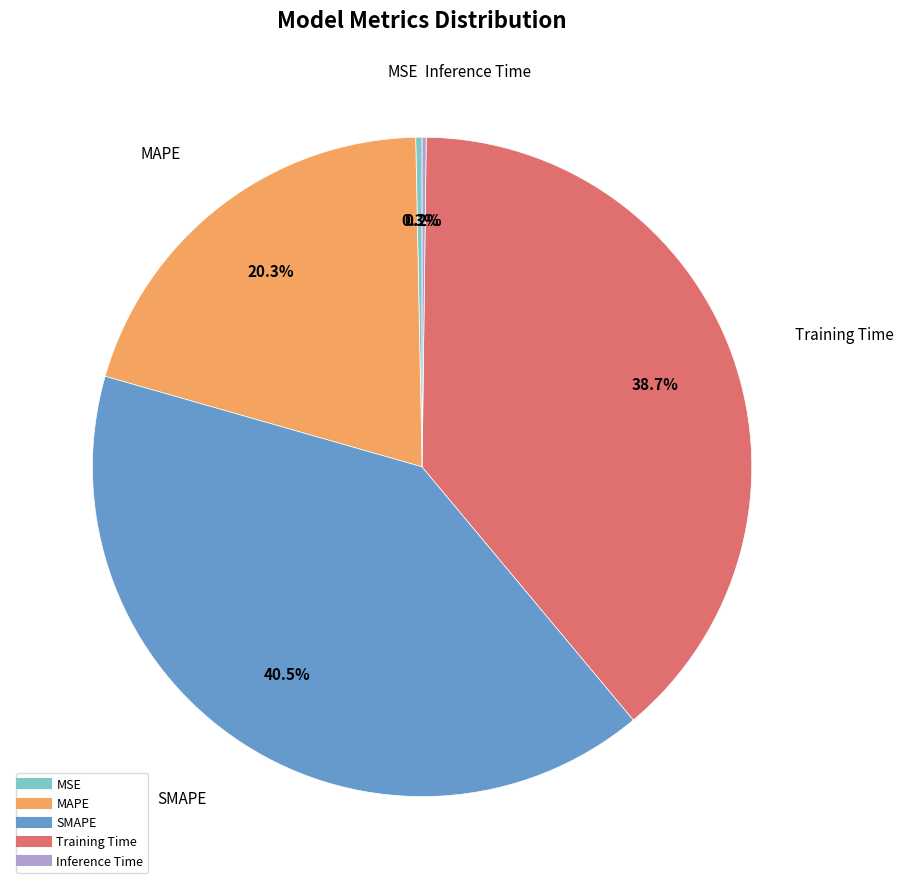

Is there a majority slice in this chart?

No